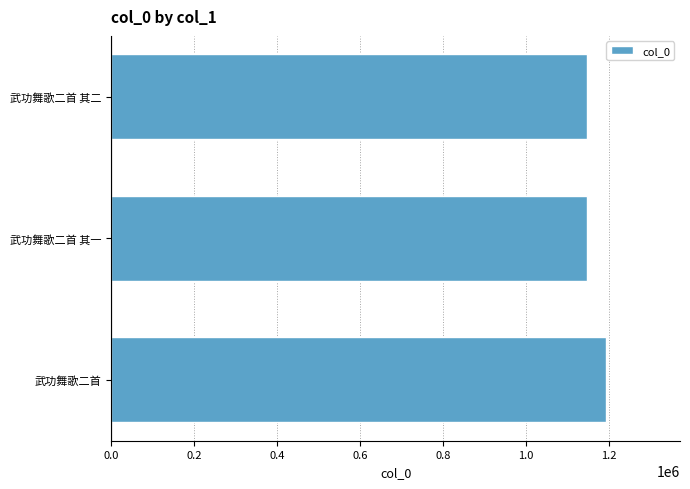

Between 武功舞歌二首 and 武功舞歌二首 其二, which is larger?

武功舞歌二首